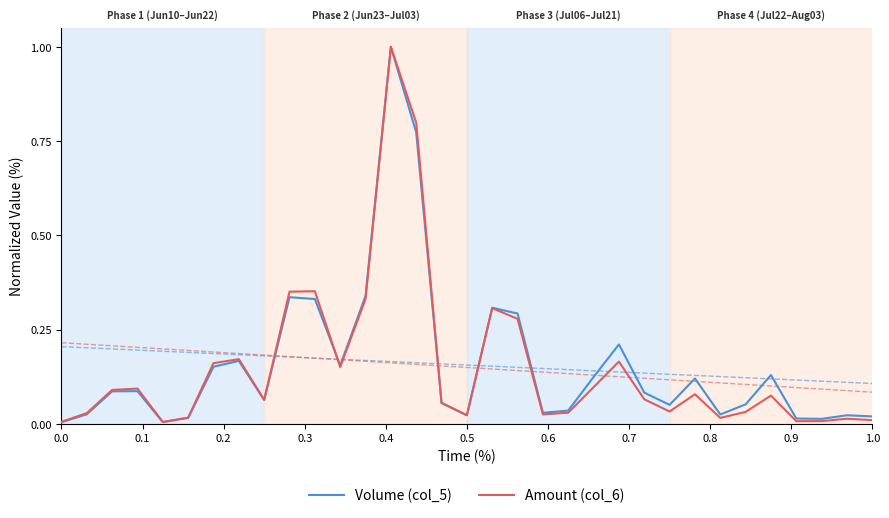

Which series has the largest total across all categories?

Volume (col_5)